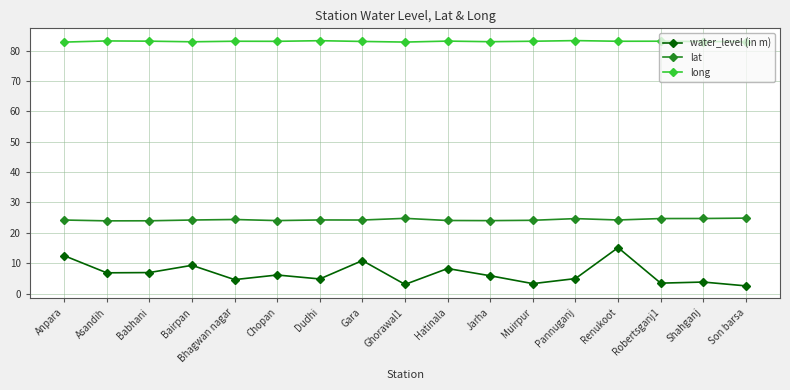

At which label is water_level (in m) closest to 8?

Hatinala